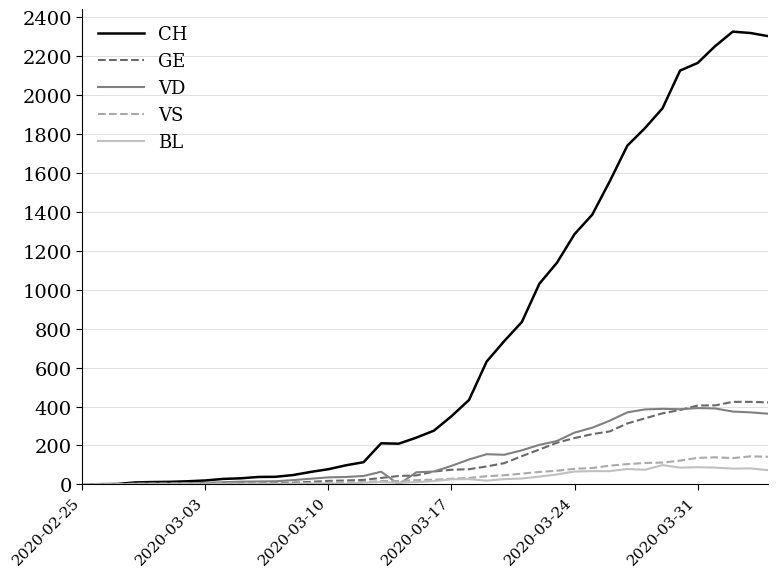

Which series has the largest range (max minus min)?

CH